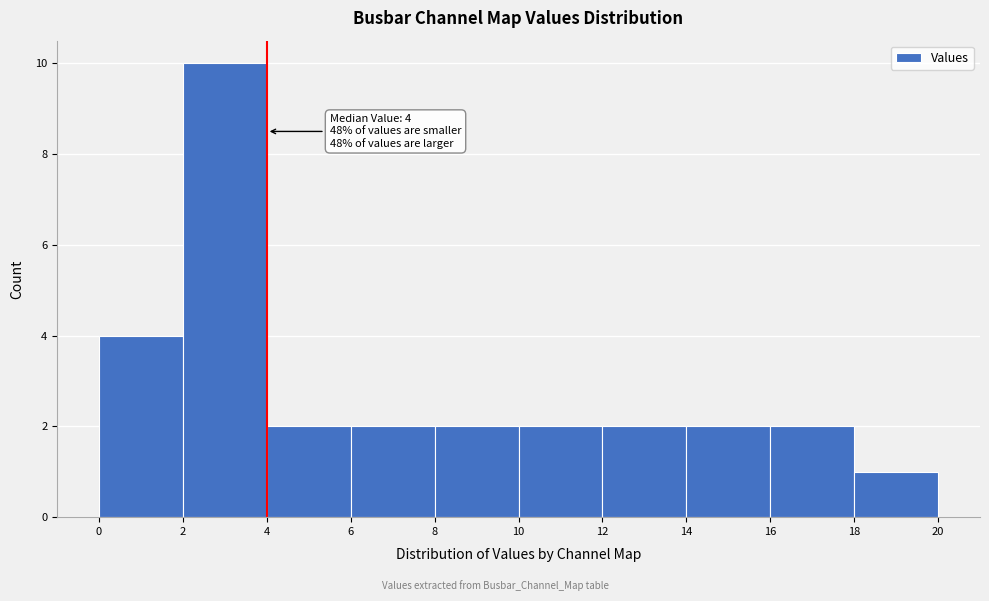

Which range on the x-axis has the tallest bar?

2 to 4